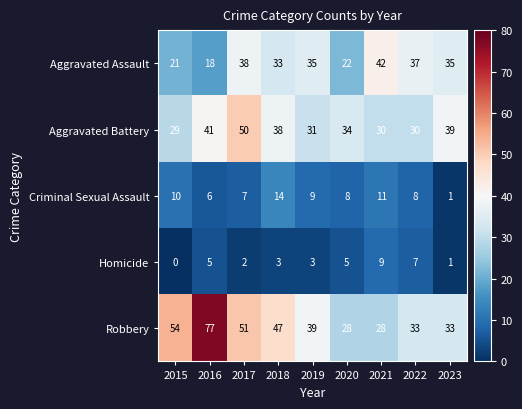

At which label does Robbery reach its peak?

2016